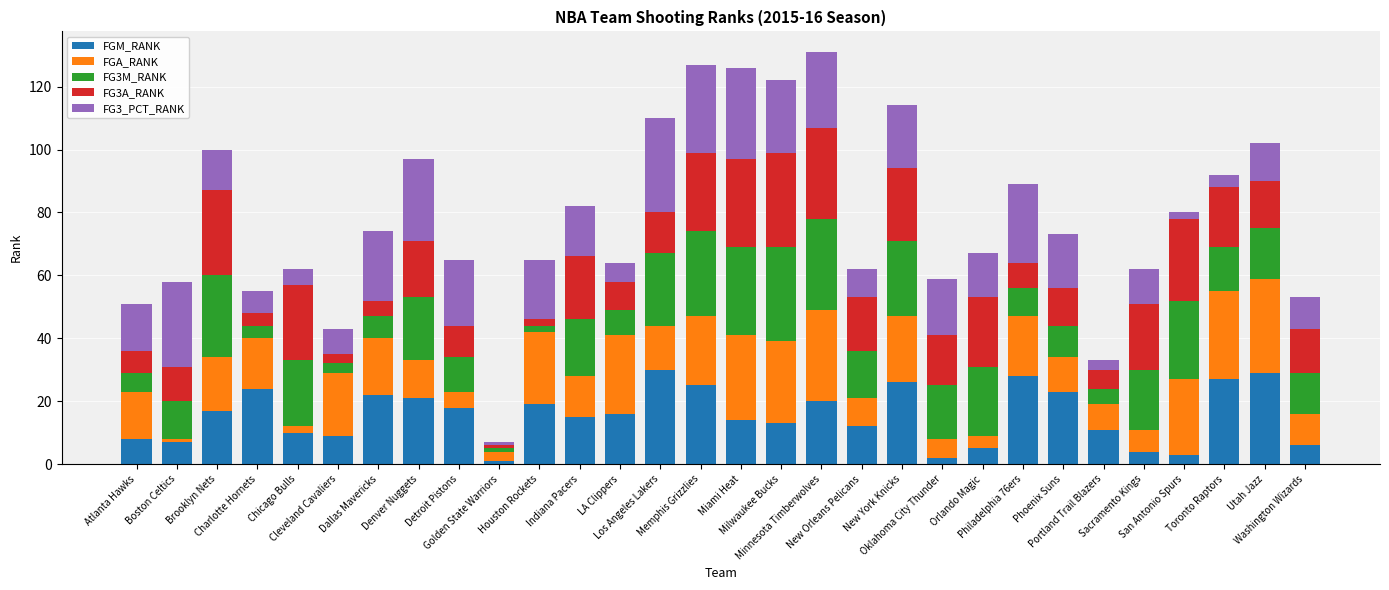

What is the sum of all FGM_RANK values?

465